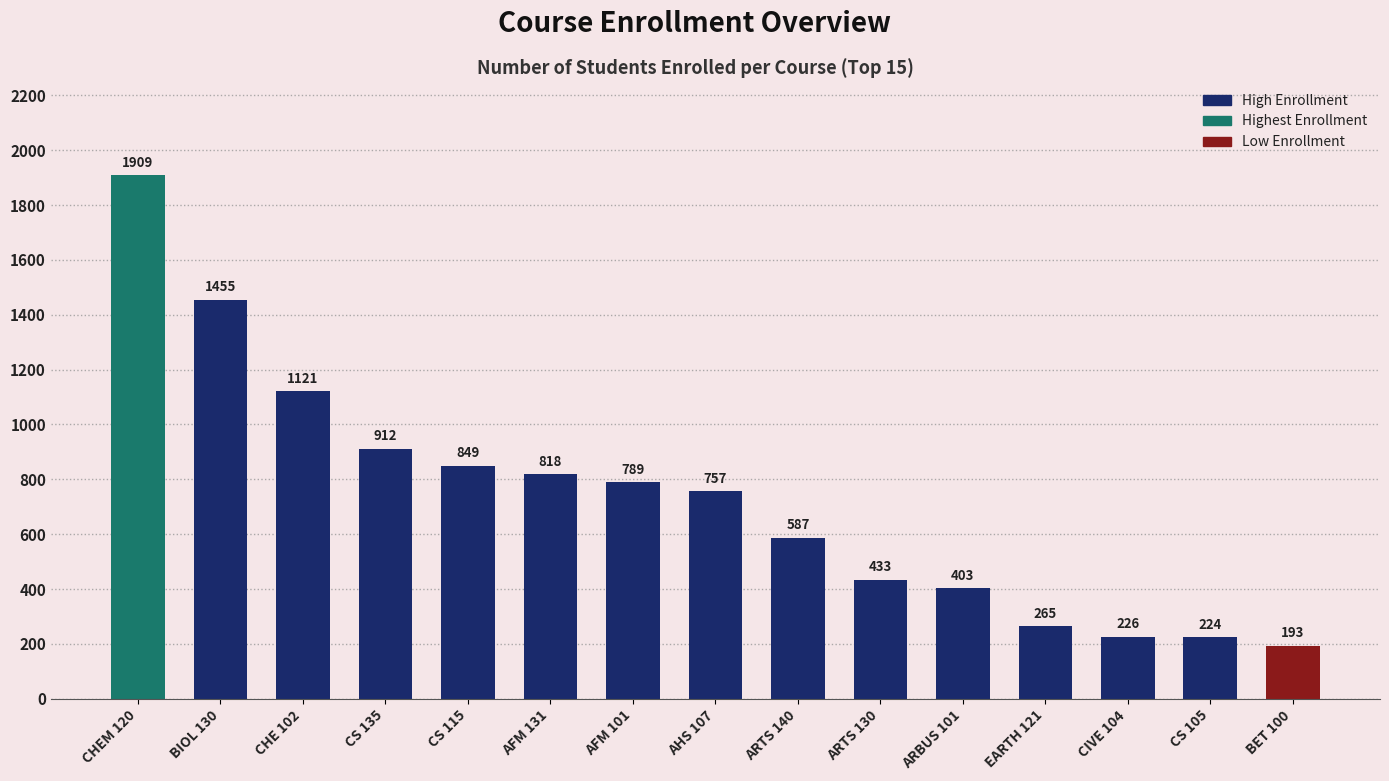

List the labels in order of value, largest first.

CHEM 120, BIOL 130, CHE 102, CS 135, CS 115, AFM 131, AFM 101, AHS 107, ARTS 140, ARTS 130, ARBUS 101, EARTH 121, CIVE 104, CS 105, BET 100